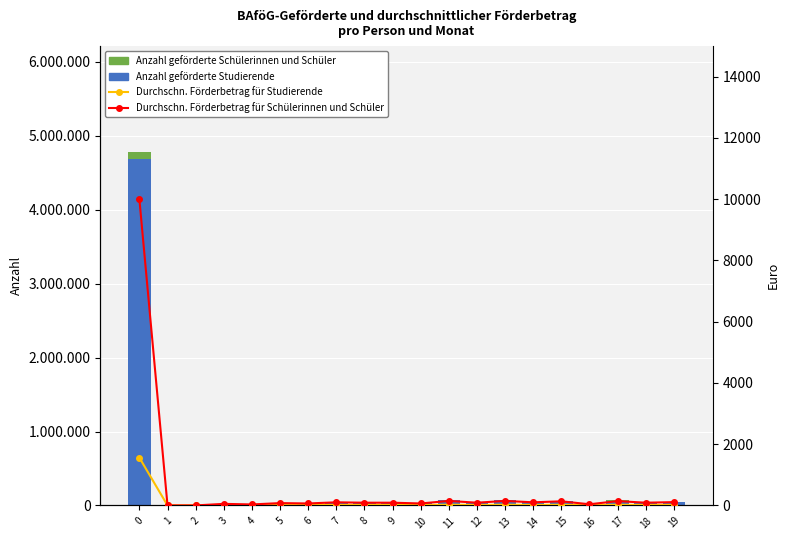

What is the average value of the Anzahl geförderte Studierende series?

270750